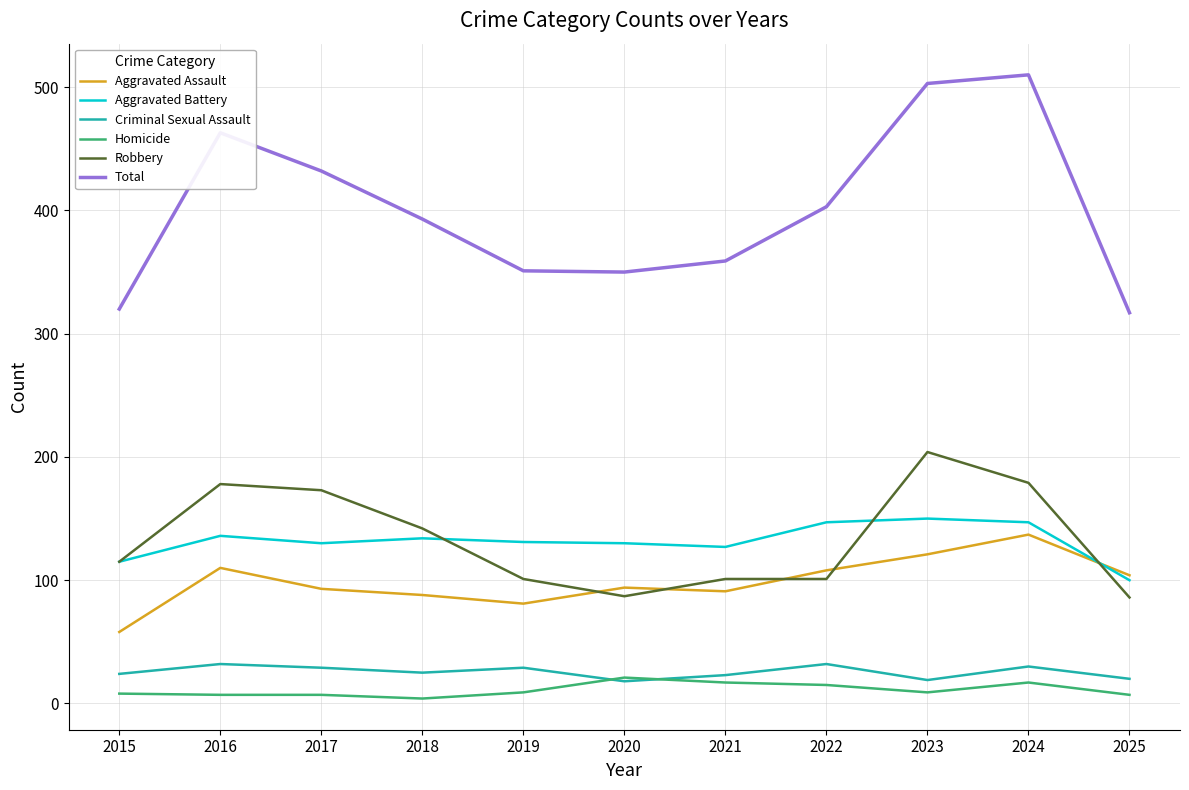

After their last crossing, which series has the higher values: Aggravated Battery or Robbery?

Aggravated Battery